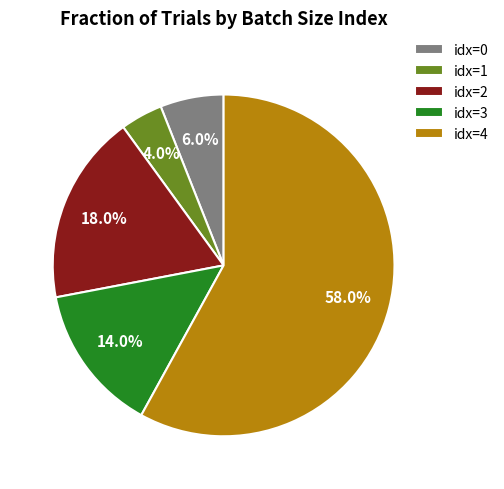

What is the ratio of the value at idx=0 to the value at idx=2?

0.3